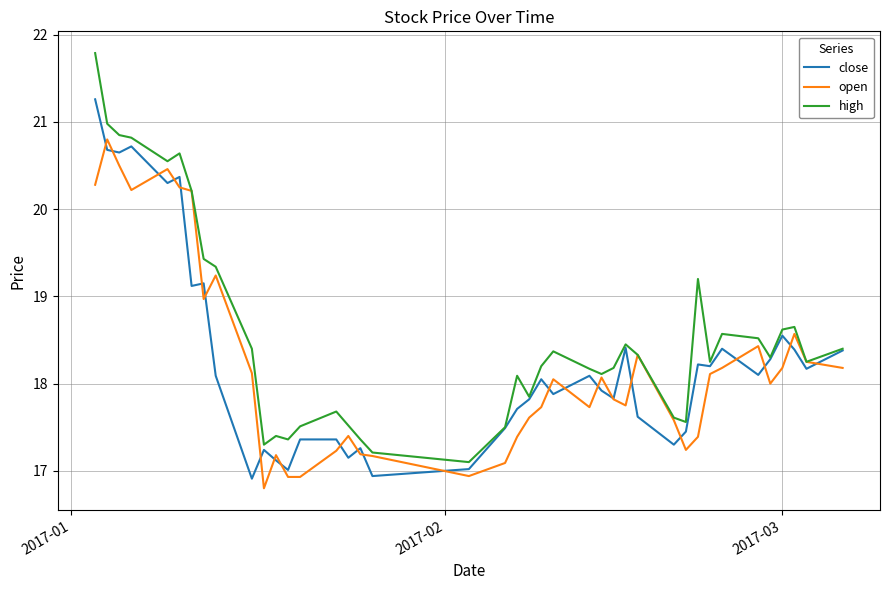

What is the maximum value for high?

21.8